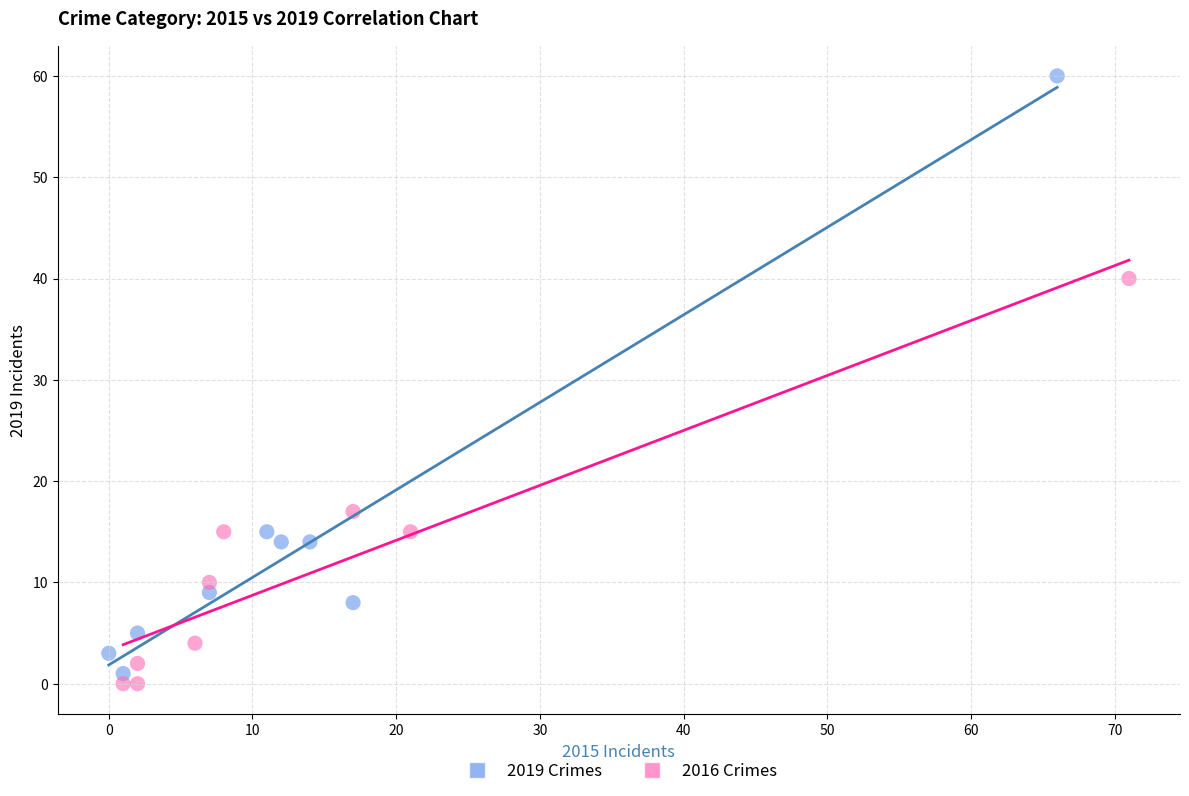

Which series has the widest spread of Y values?

2019 Crimes